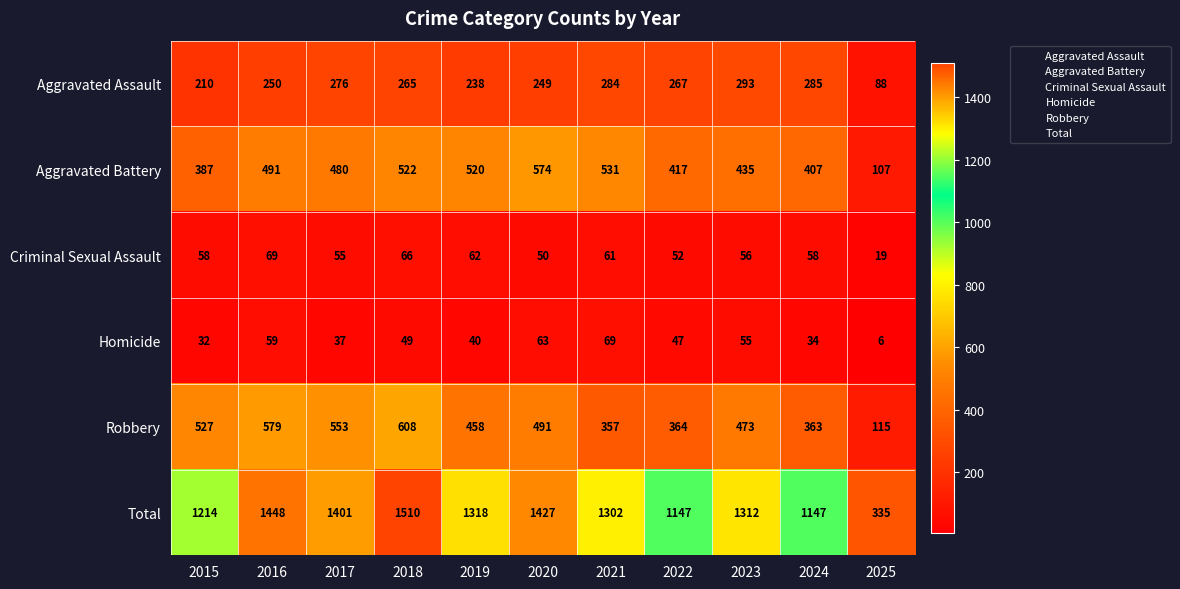

Count the number of data series in this chart.

6